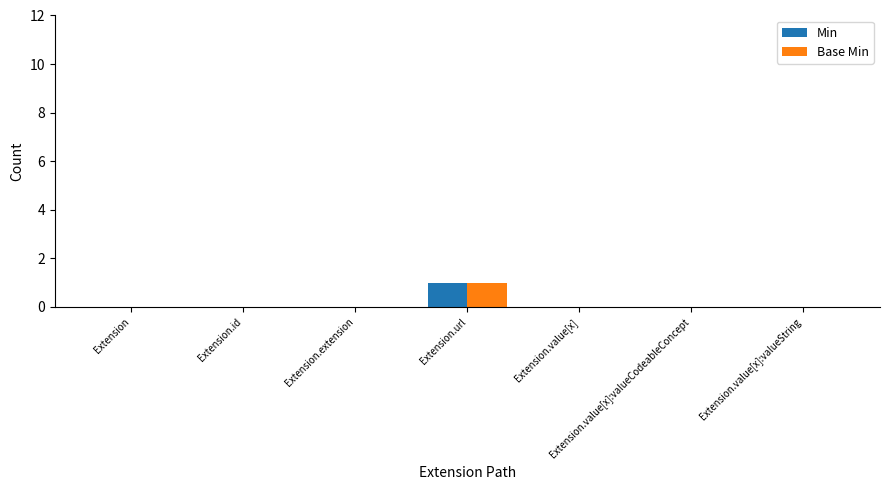

Count the number of data series in this chart.

2